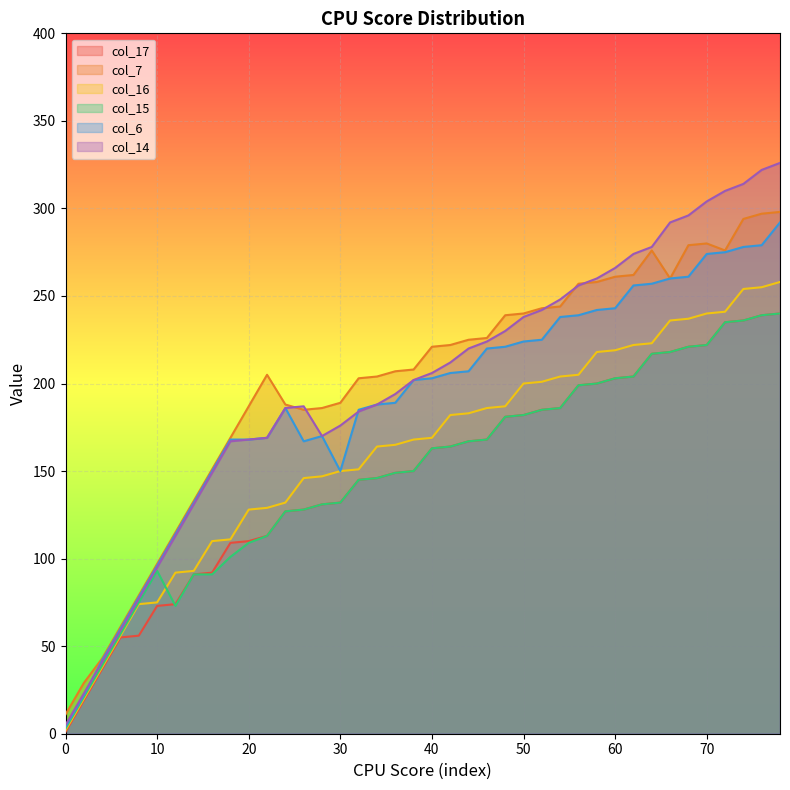

True or false: col_17 and col_6 cross at least once.

False